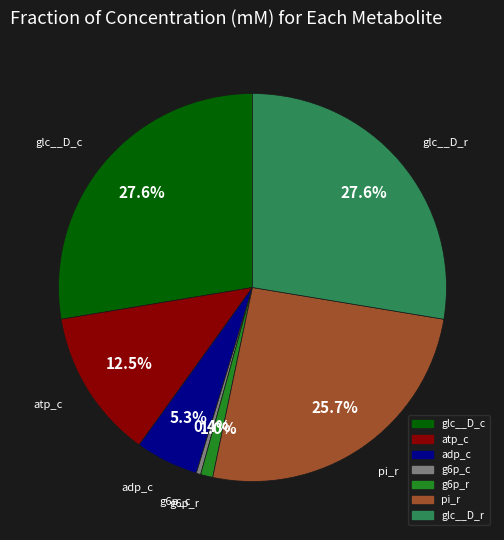

What is the smallest slice in the pie chart?

g6p_c